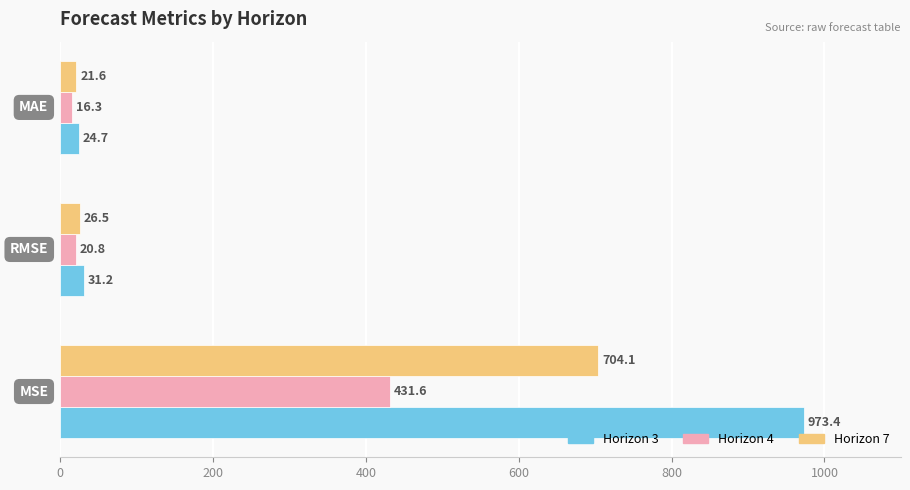

Which series has the largest total across all categories?

Horizon 3